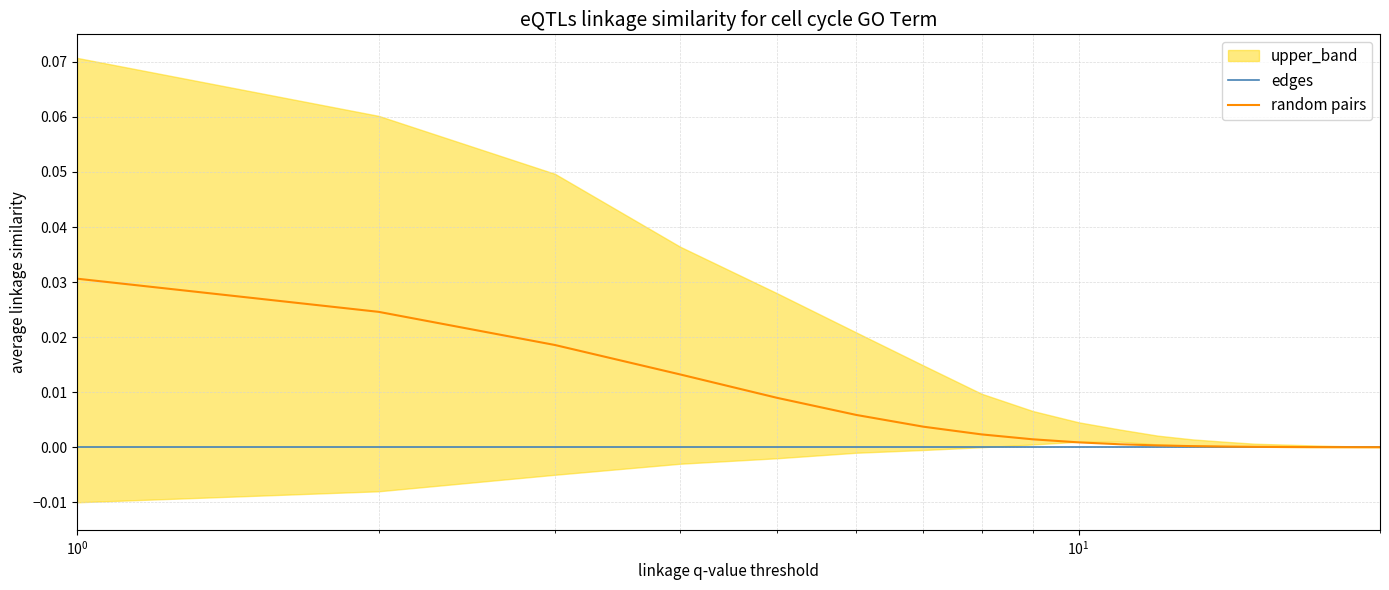

Does the chart have visible grid lines?

Yes